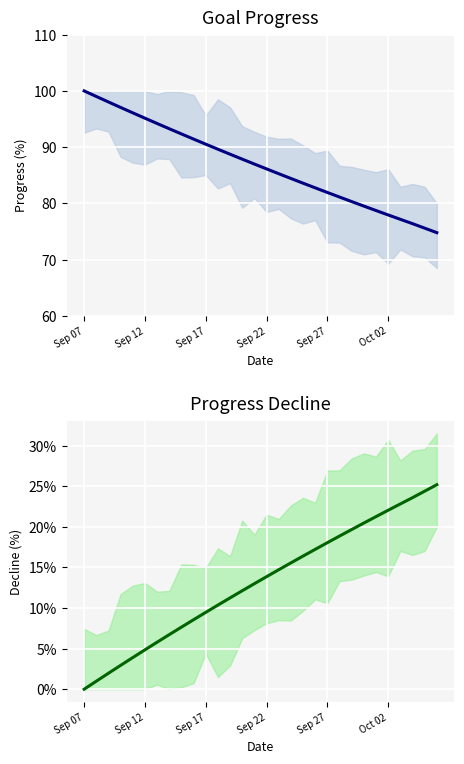

True or false: Avg Decline and Avg Progress cross at least once.

False